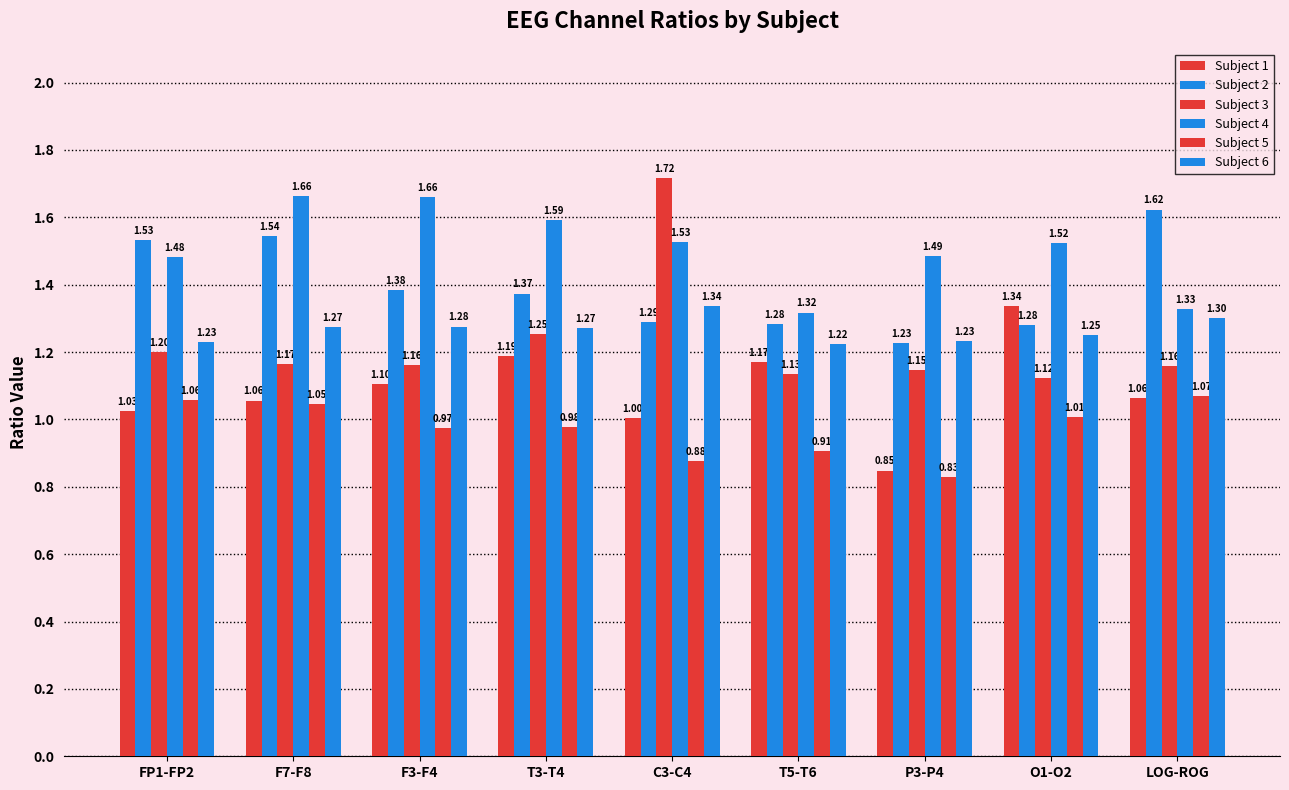

What is the spread (max minus min) of values at LOG-ROG?

0.6